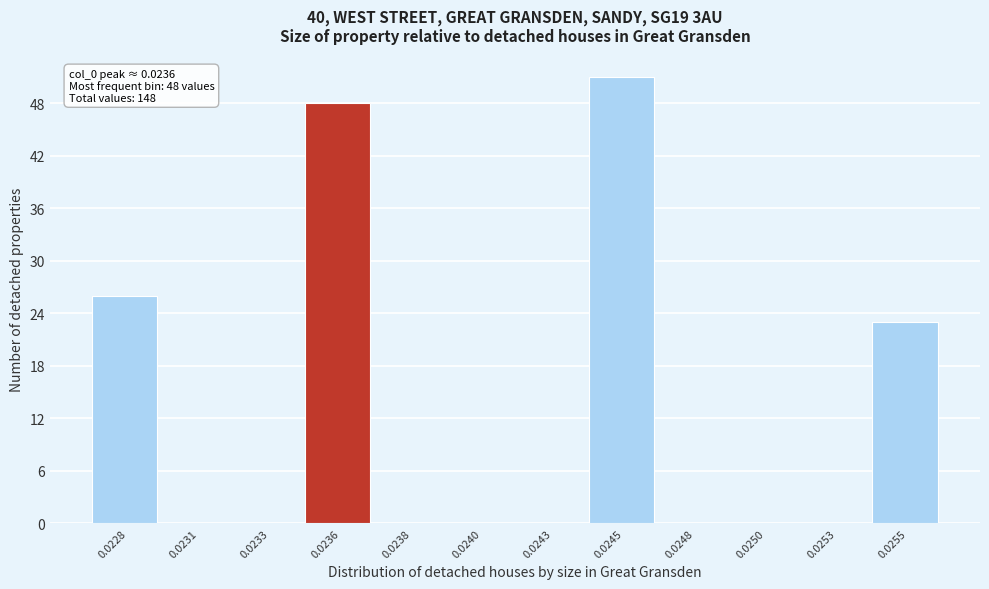

Reading left to right, list all the values displayed in this chart.

0.0228=26	0.0231=0	0.0233=0	0.0236=48	0.0238=0	0.0240=0	0.0243=0	0.0245=51	0.0248=0	0.0250=0	0.0253=0	0.0255=23